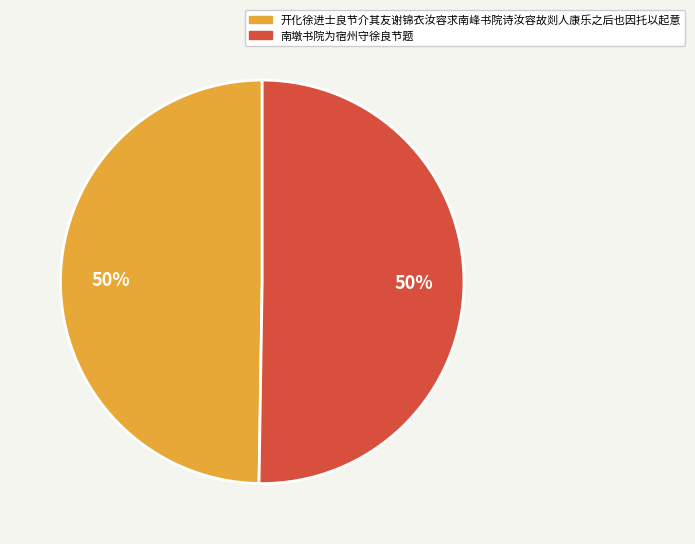

Approximately how many times larger is the value at 南墩书院为宿州守徐良节题 compared to 开化徐进士良节介其友谢锦衣汝容求南峰书院诗汝容故剡人康乐之后也因托以起意?

1.0